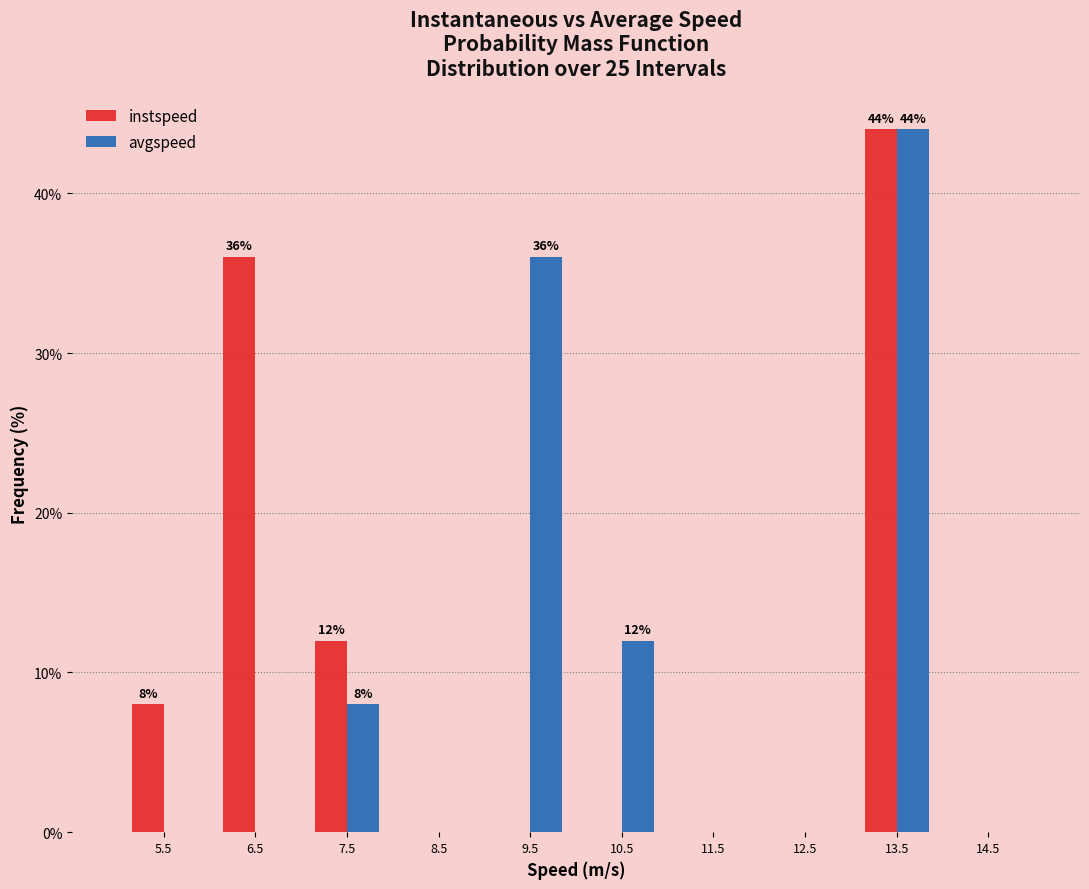

In the instspeed series, which range on the x-axis has the tallest bar?

13 to 14